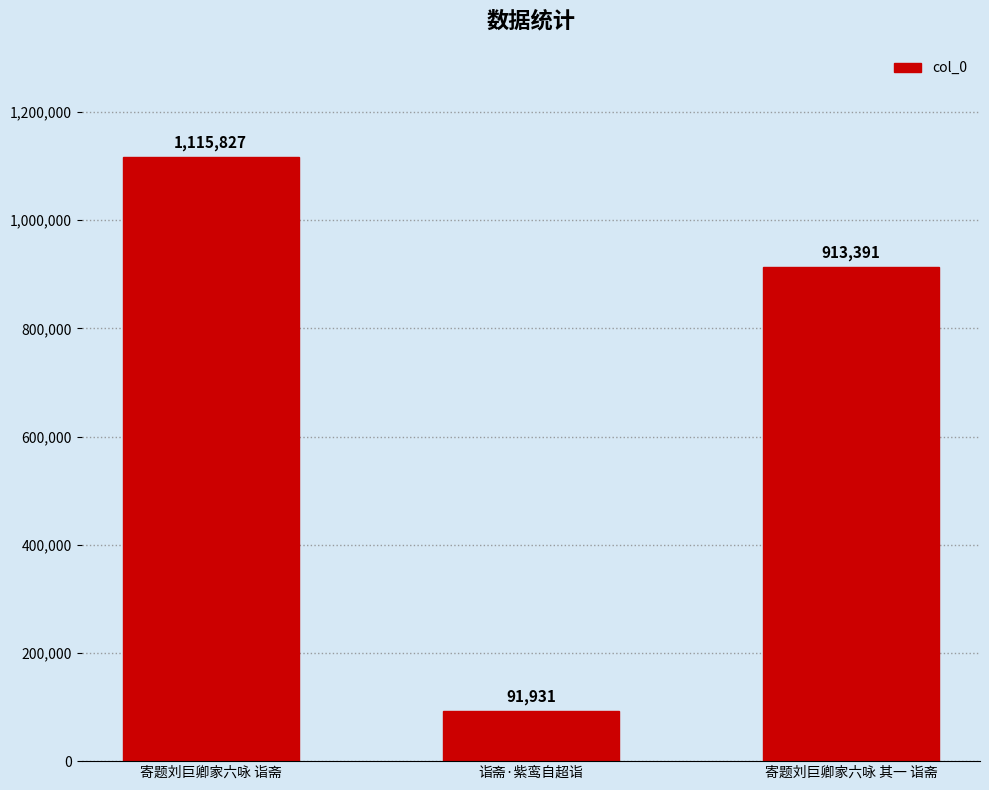

Reading left to right, transcribe all the data shown in this chart.

1115827	91931	913391